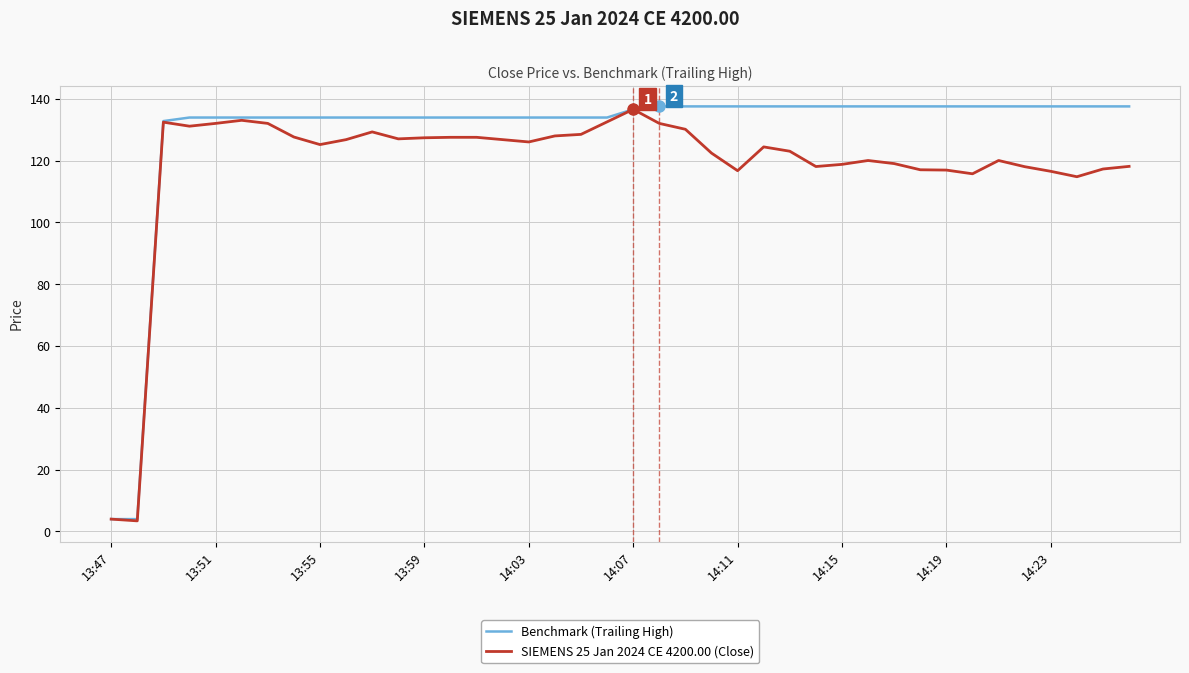

What is the highest value of the Benchmark (Trailing High) series?

137.5